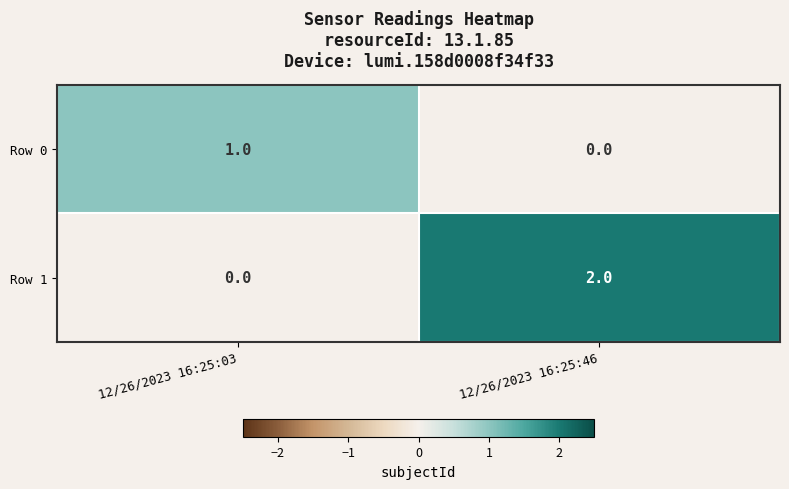

Which series has the largest range (max minus min)?

Row 1